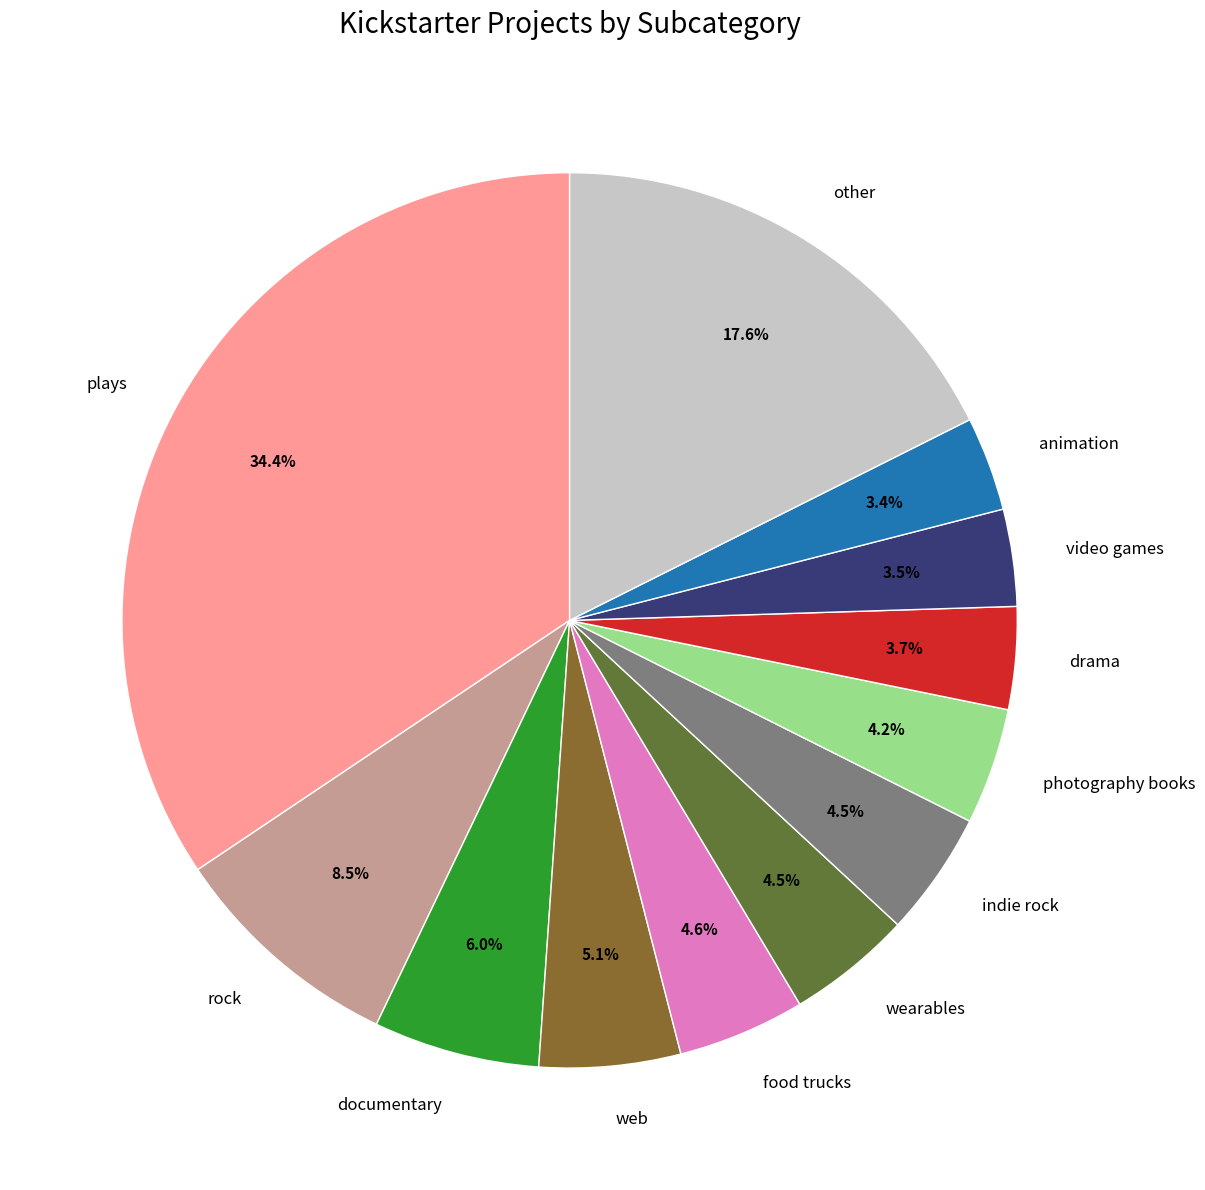

Does documentary account for over 50% of the chart?

No